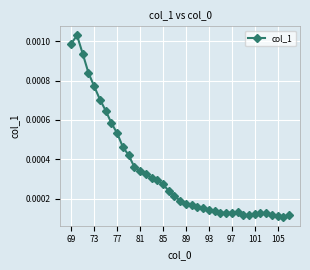

How many values are between 0 and 1?

39